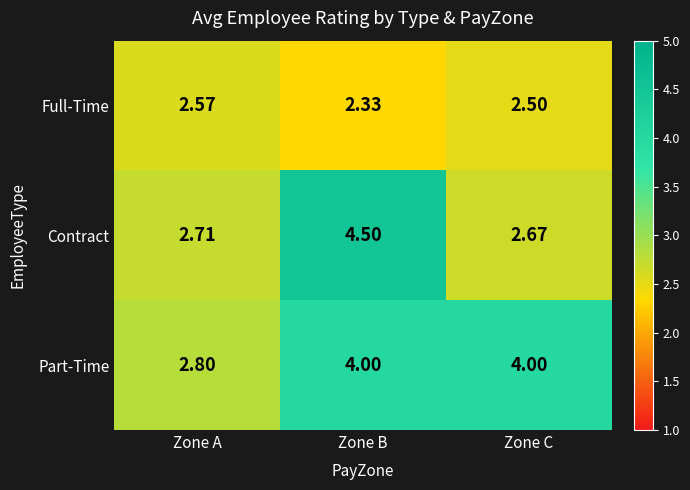

At which label is Full-Time closest to 2?

Zone B